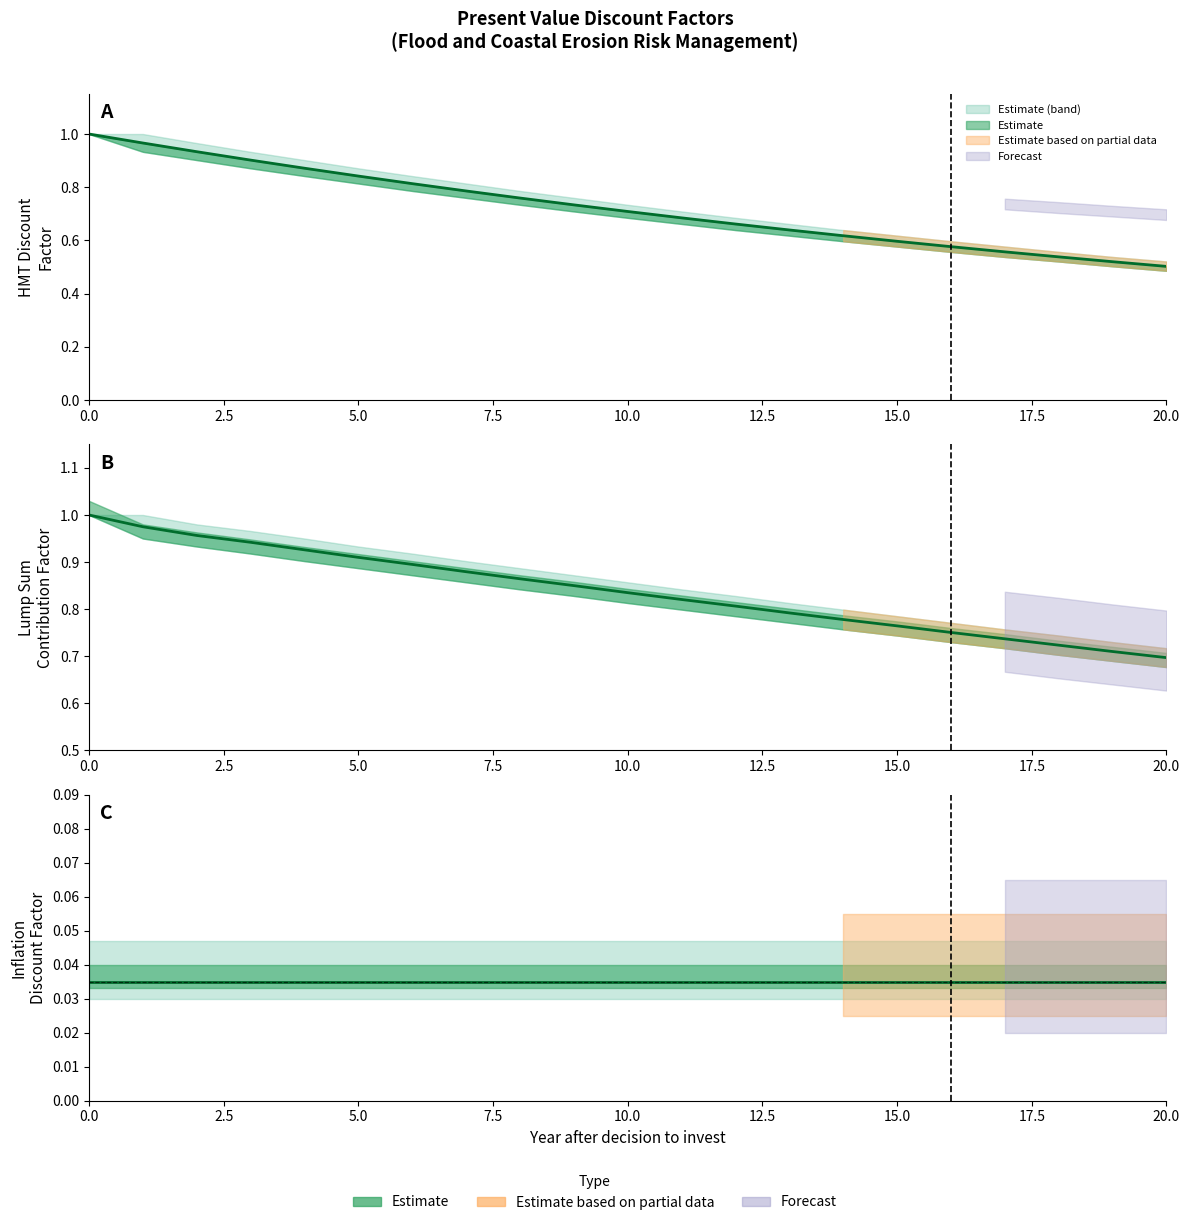

At which label is HMT_discount_factor closest to 0?

20